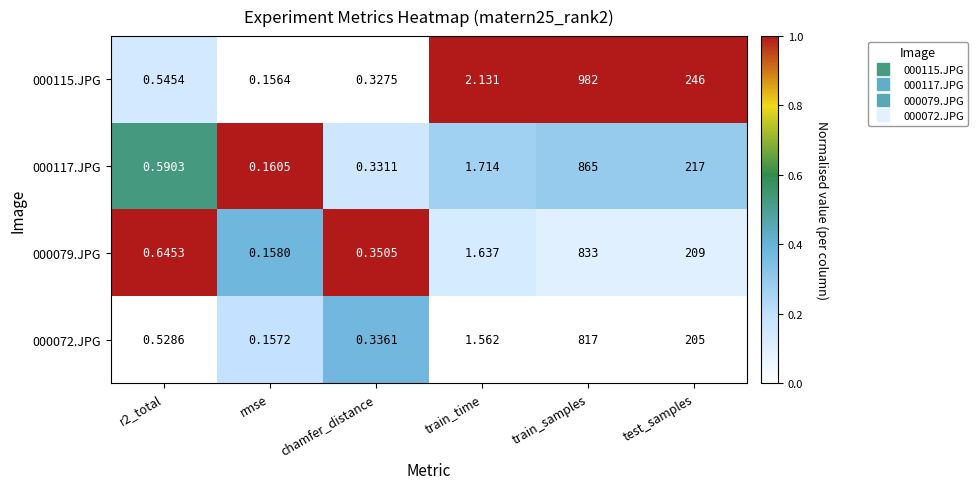

At which label does 000115.JPG first exceed 2?

train_time